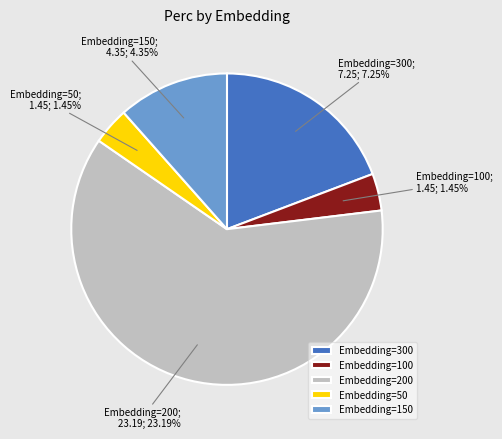

What percentage is the Embedding=50 slice, to the nearest percent?

4%